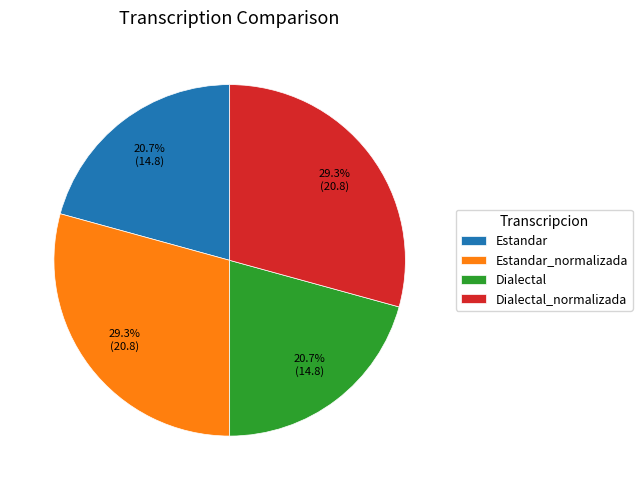

What is the total percentage of Dialectal_normalizada and Estandar?

50.0%